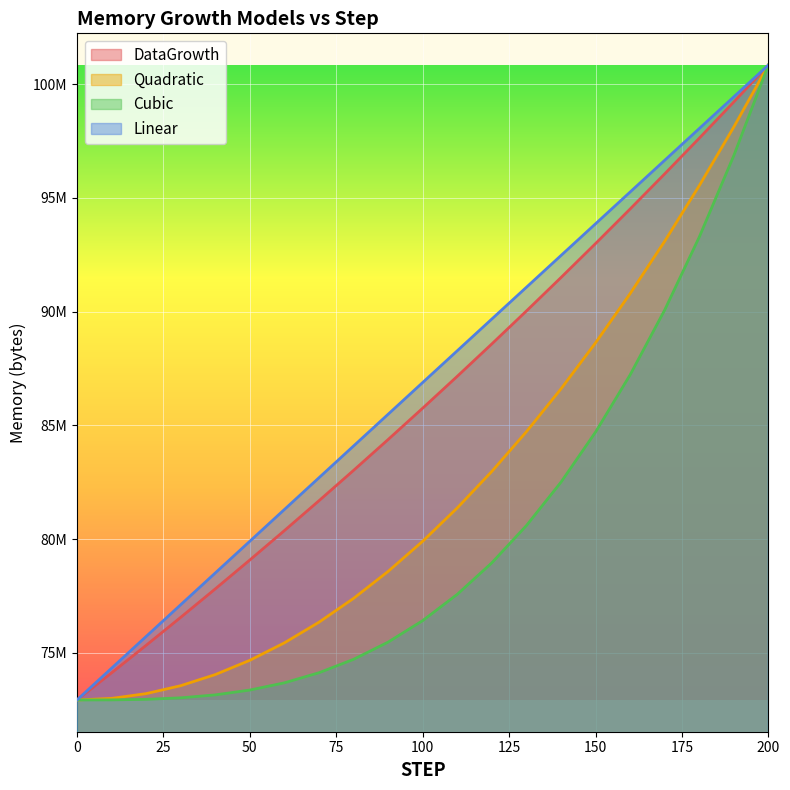

What are all the series names shown in the legend?

DataGrowth, Quadratic, Cubic, Linear